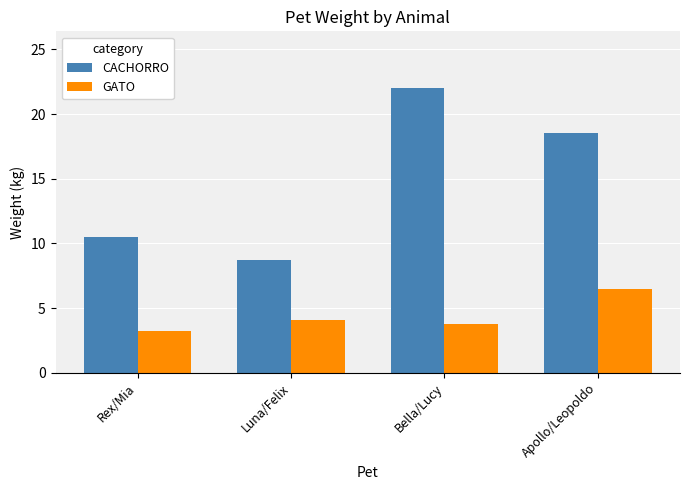

Reading right to left, transcribe all the data shown in this chart.

CACHORRO: Apollo/Leopoldo=18.5	Bella/Lucy=22.0	Luna/Felix=8.7	Rex/Mia=10.5
GATO: Apollo/Leopoldo=6.5	Bella/Lucy=3.8	Luna/Felix=4.1	Rex/Mia=3.2